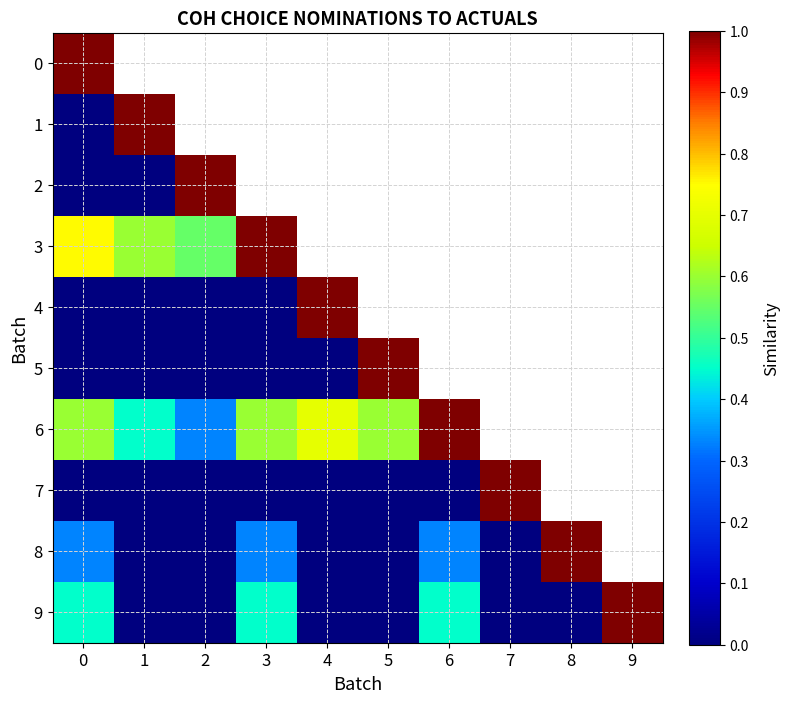

Rank the categories by 8 value from highest to lowest.

8, 0, 3, 6, 1, 2, 4, 5, 9, 7